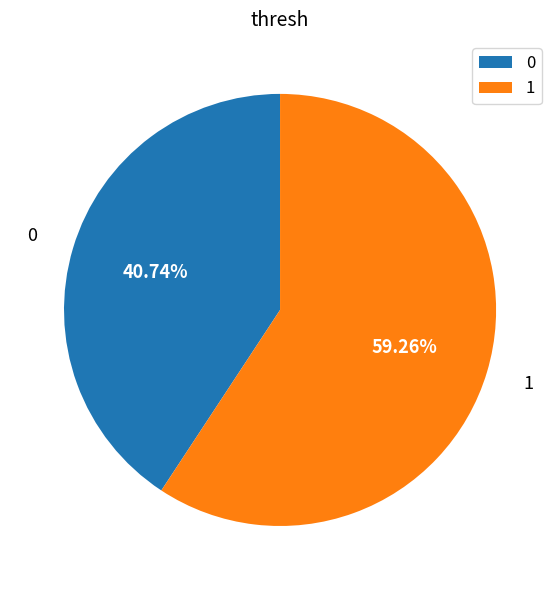

What is the majority slice?

1